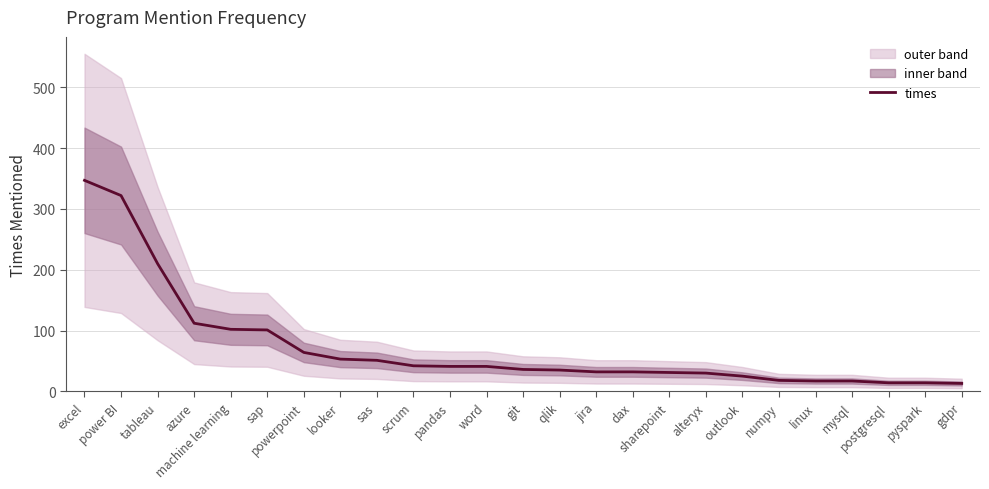

At which category does the chart reach its peak across all series?

excel